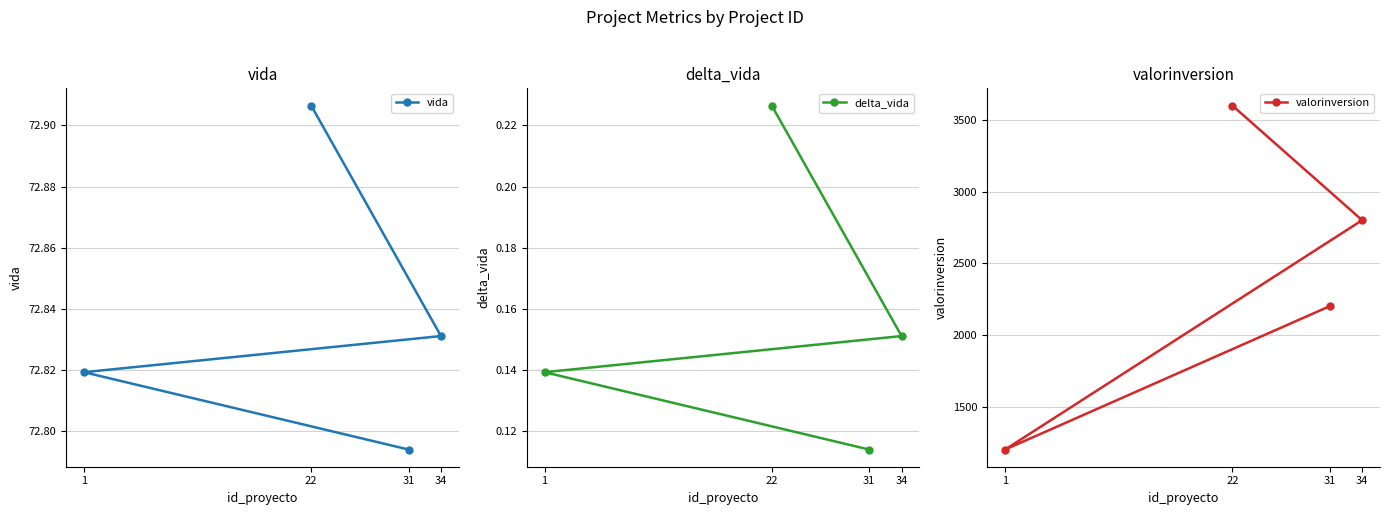

What is the maximum value for valorinversion?

3600